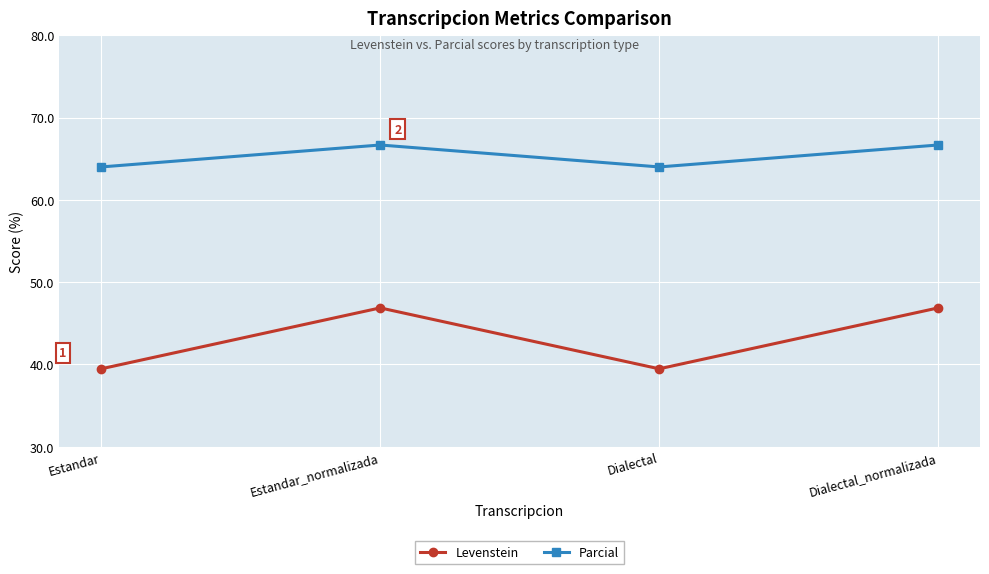

Reading left to right, extract all data points from this chart.

Levenstein: Estandar=39.5	Estandar_normalizada=46.9	Dialectal=39.5	Dialectal_normalizada=46.9
Parcial: Estandar=64.0	Estandar_normalizada=66.7	Dialectal=64.0	Dialectal_normalizada=66.7